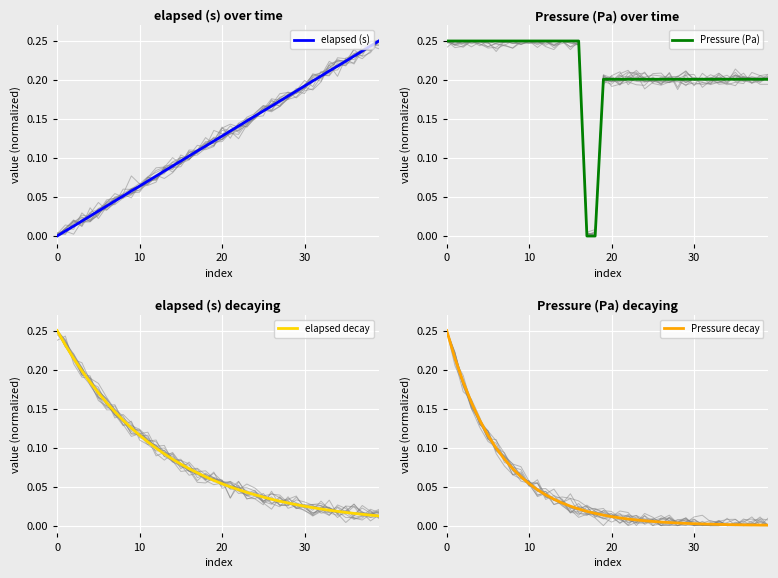

What are all the series names shown in the legend?

elapsed (s), Pressure (Pa), elapsed decay, Pressure decay